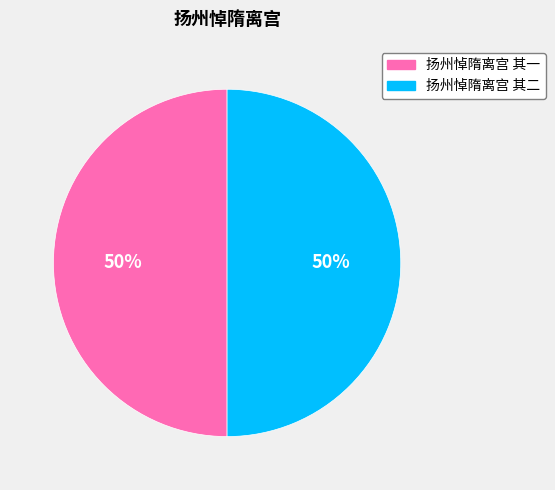

The 扬州悼隋离宫 其二 slice represents 50% of the pie. True or false?

True